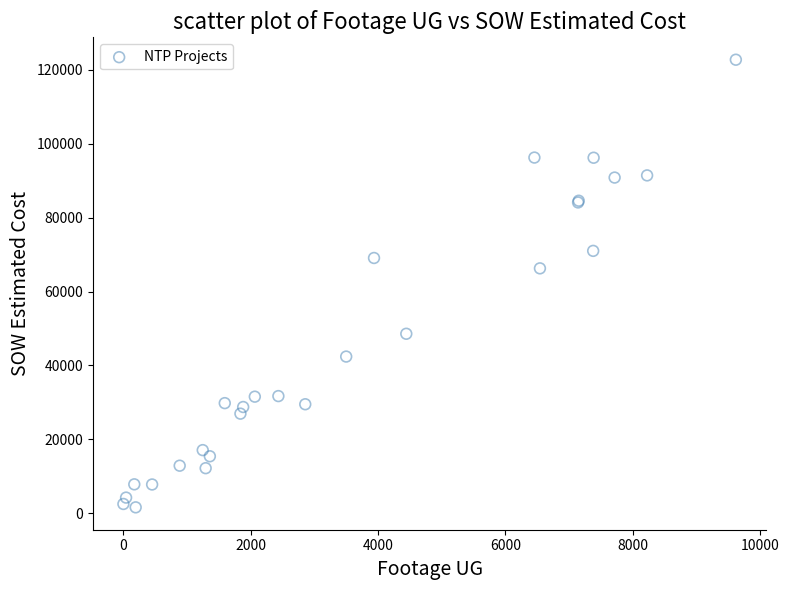

What Y value in the scatter plot is closest to 62167?

66271.5